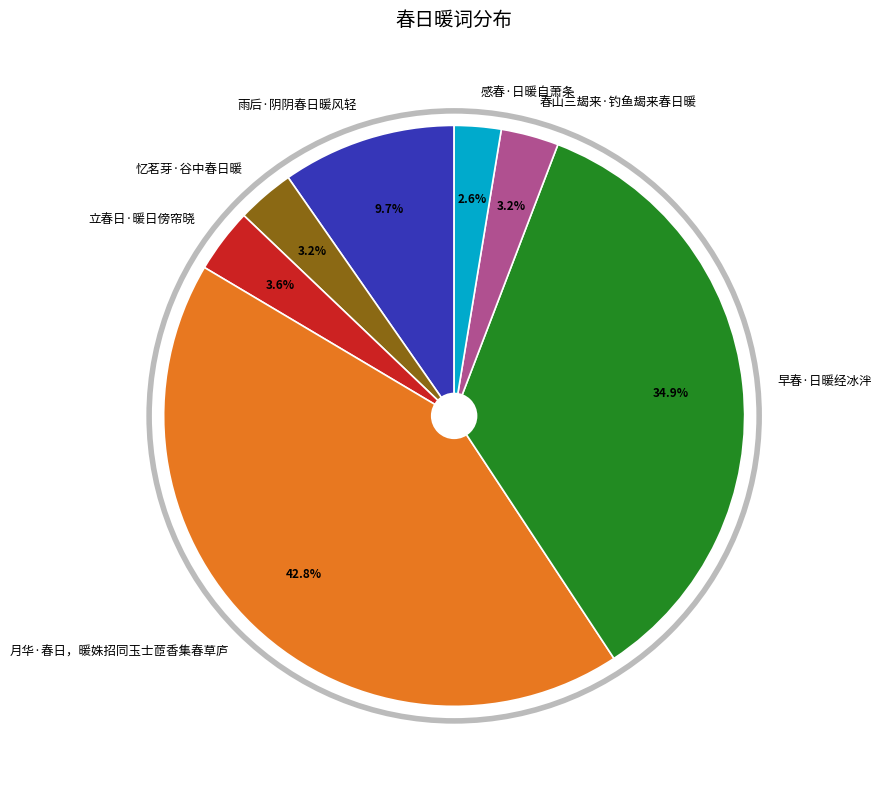

What percentage is the 立春日·暖日傍帘晓 slice, to the nearest percent?

4%